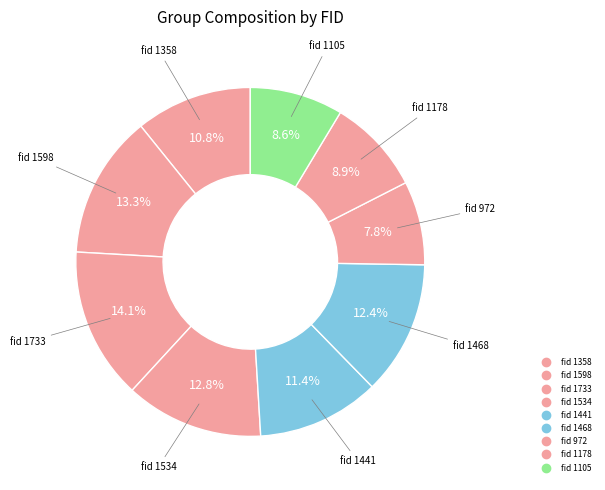

How many slices are in this pie chart?

9